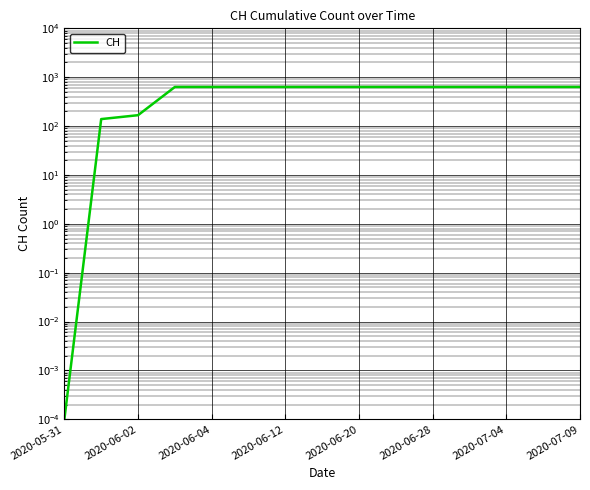

What is the difference between the second highest and minimum values?

631.0